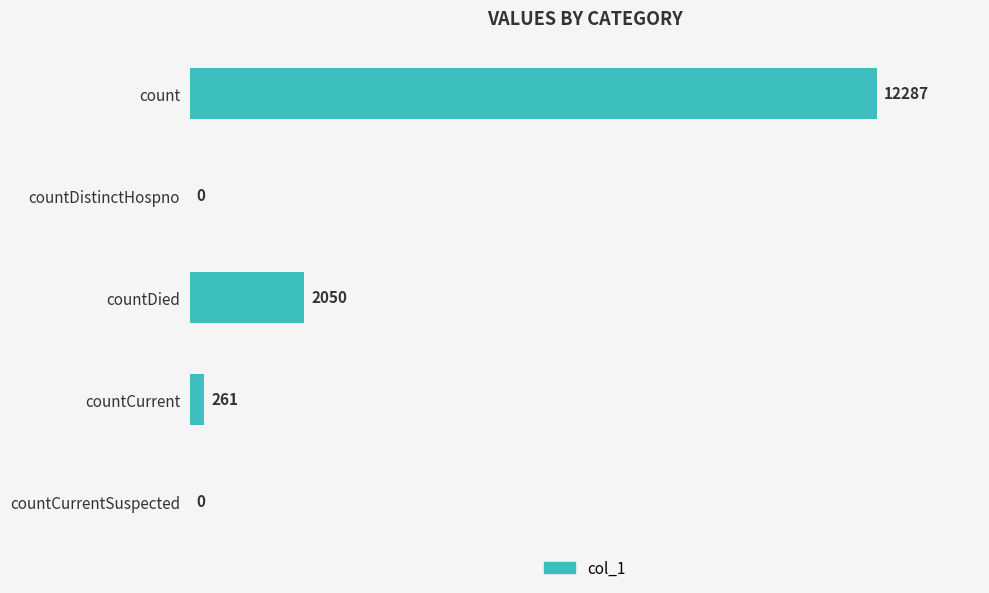

The value at countDistinctHospno is 3956. True or false?

False